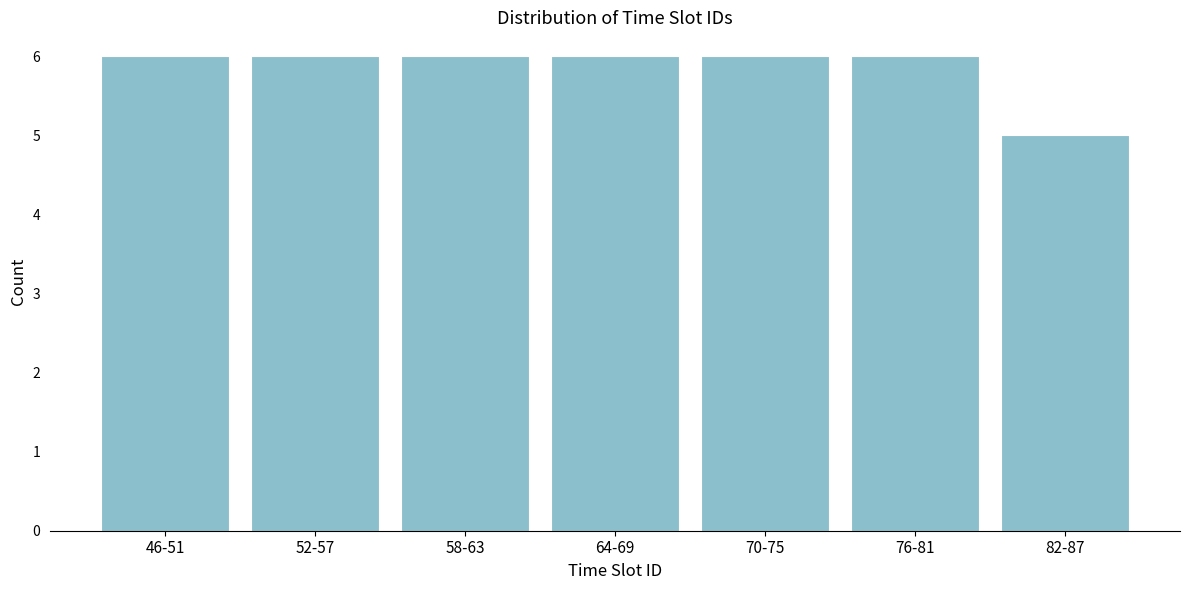

Reading right to left, transcribe all the data shown in this chart.

5	6	6	6	6	6	6